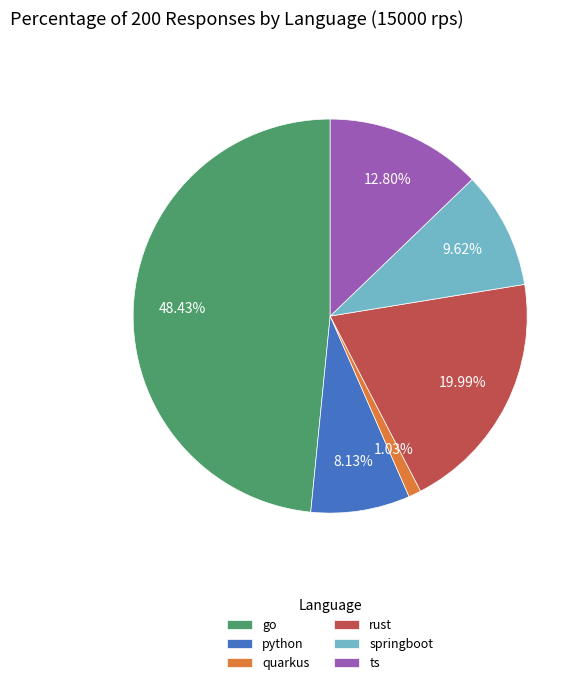

What percentage is NOT represented by springboot?

90.4%